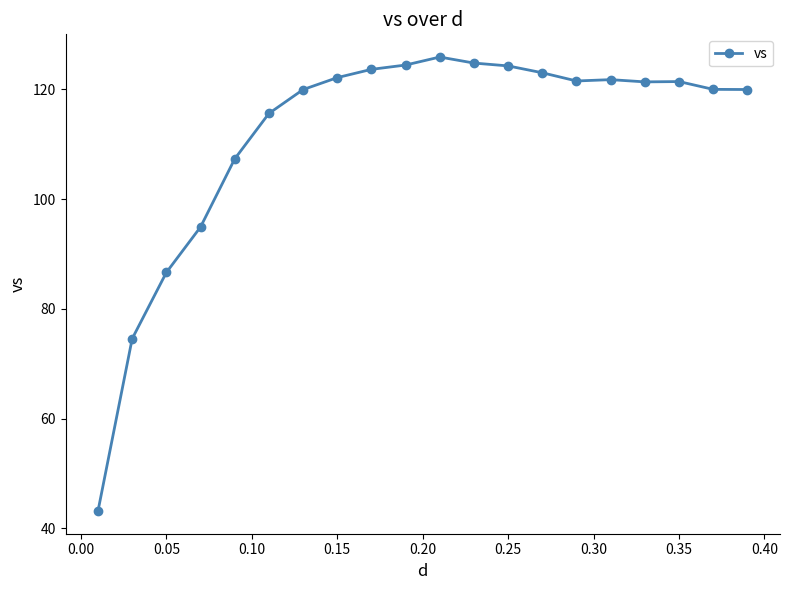

What is the difference between the maximum and second lowest values?

51.3